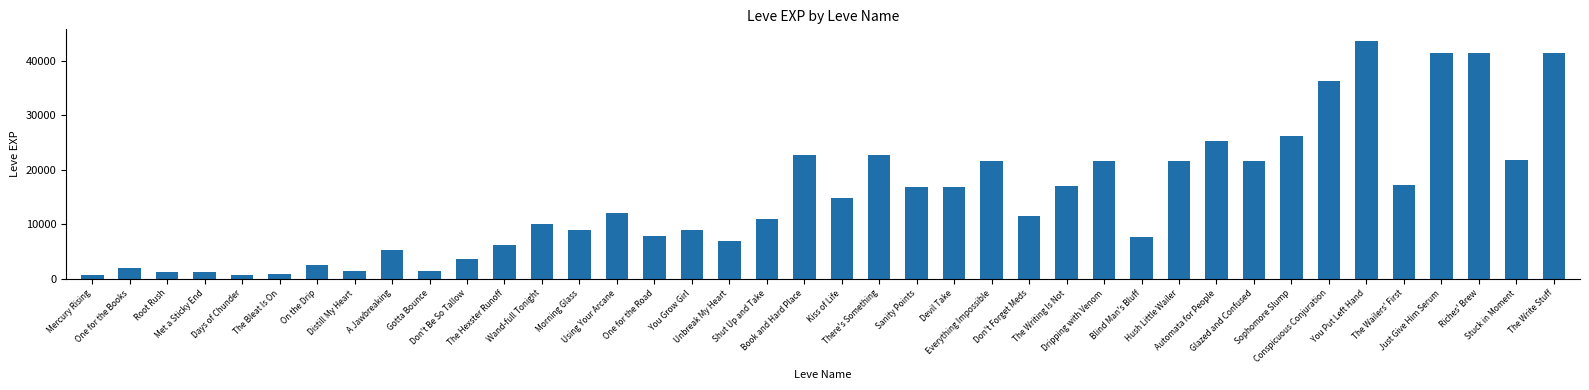

The chart shows a value of 25250 at Automata for People. True or false?

True